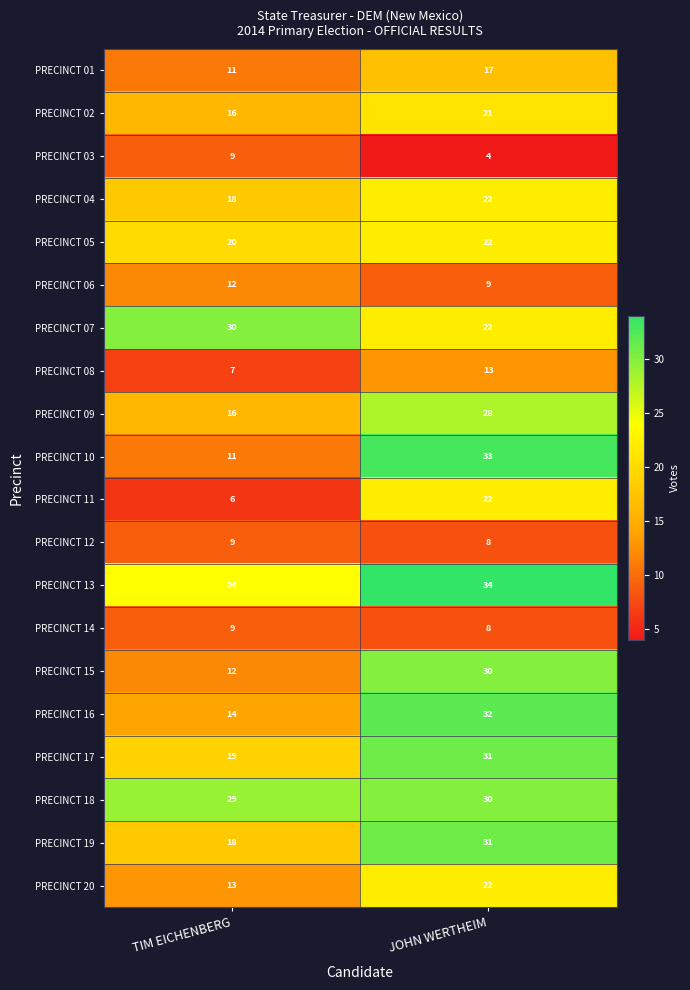

What is the average value of the PRECINCT 17 series?

25